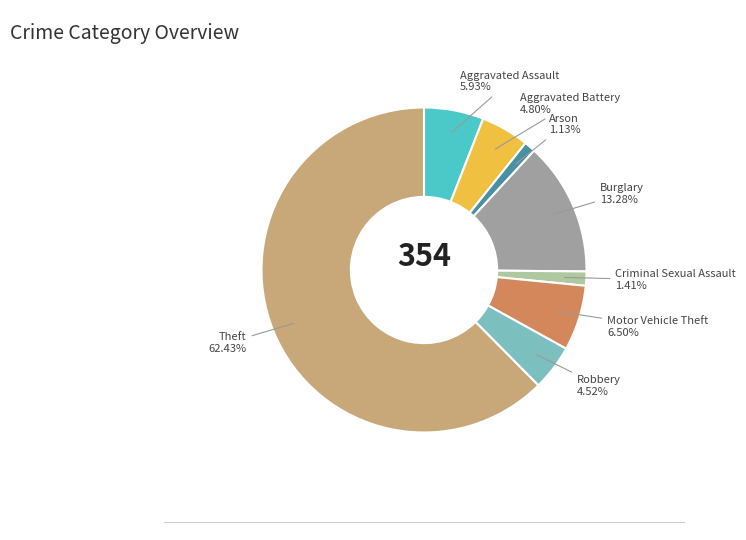

What percentage is the Robbery slice, to the nearest percent?

5%